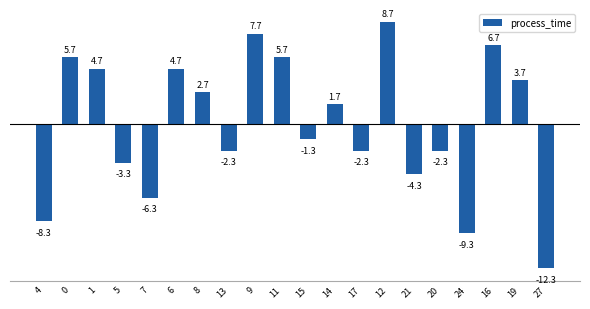

Is it true that the value at 1 is 4.7?

True